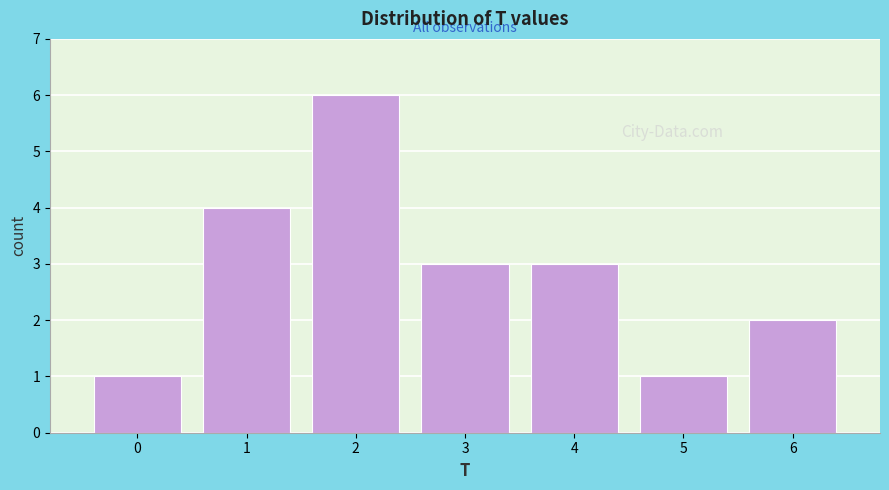

Reading left to right, list every bar in this chart as the range it spans on the x-axis followed by its height. The values are not printed on the chart, so give them approximately, as read against the axis.

-0.5 to 0.5: 1
0.5 to 1.5: 4
1.5 to 2.5: 6
2.5 to 3.5: 3
3.5 to 4.5: 3
4.5 to 5.5: 1
5.5 to 6.5: 2